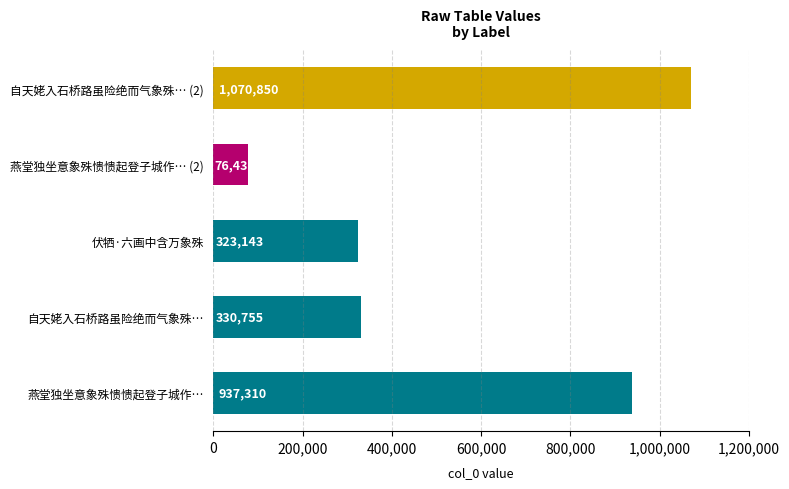

What is the smallest value displayed?

76437